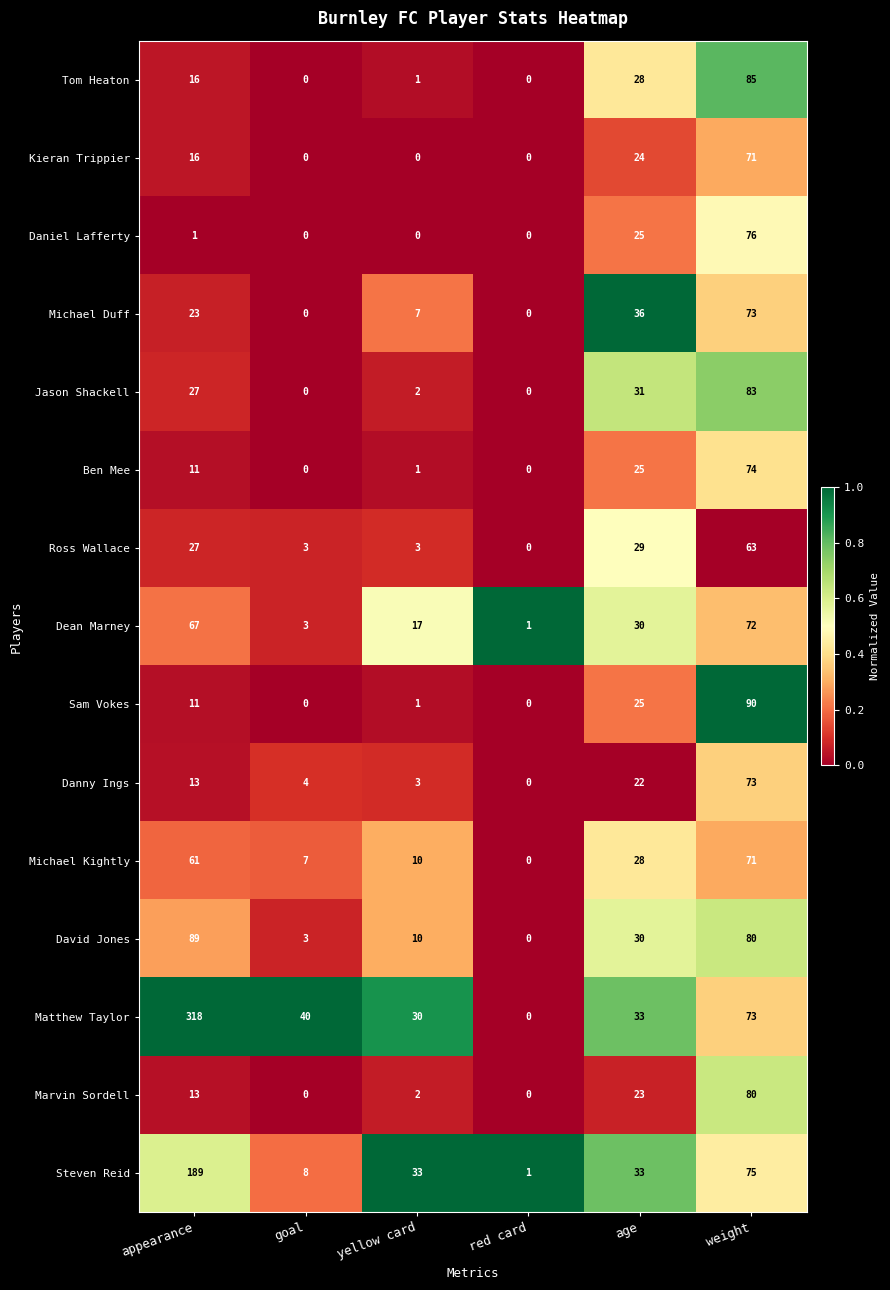

What is the sum of all Matthew Taylor values?

494